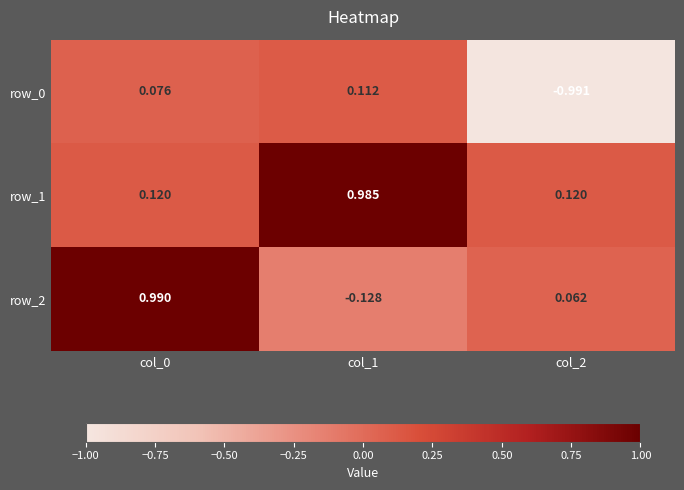

What is the sum of all row_1 values?

1.2